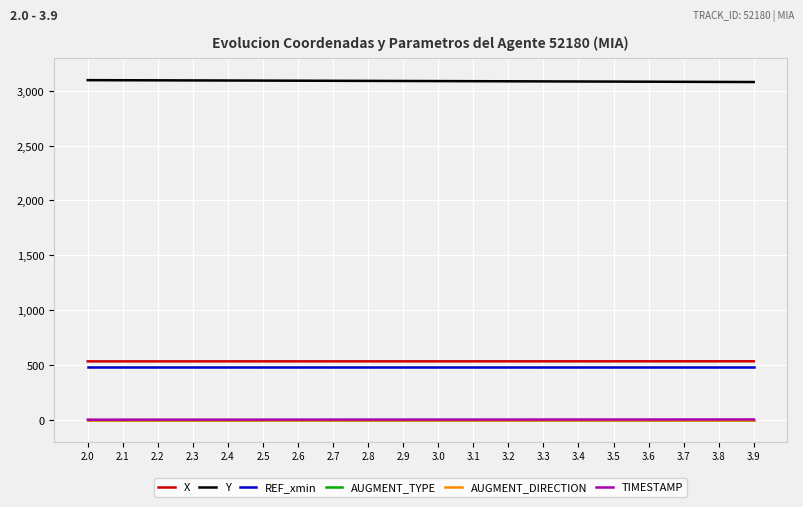

What is the highest value of the X series?

534.2